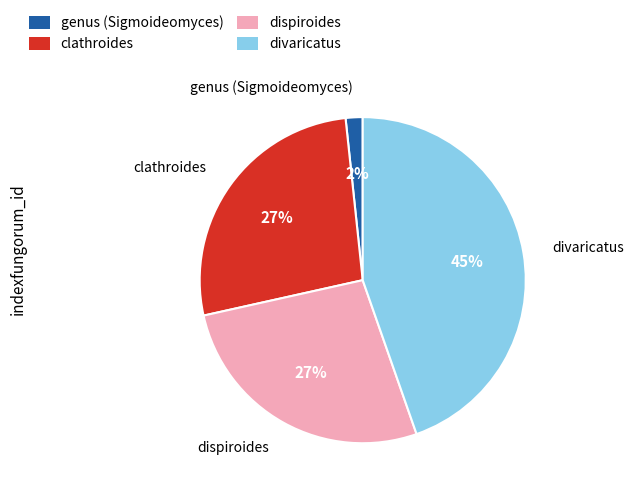

To the nearest percent, what percentage of the pie is clathroides?

27%